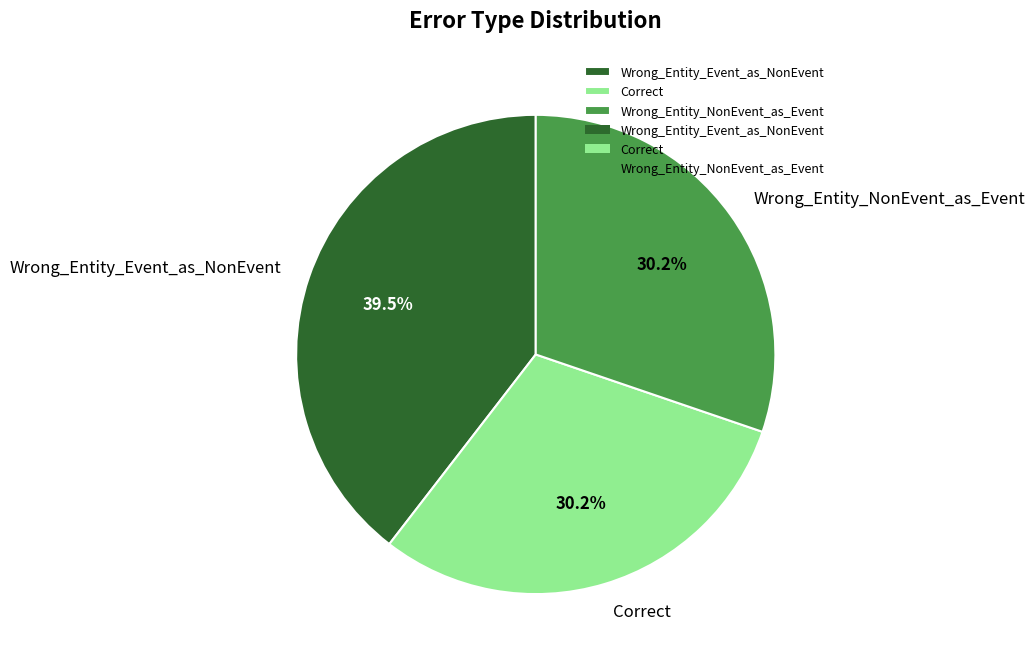

Does Correct account for over 50% of the chart?

No